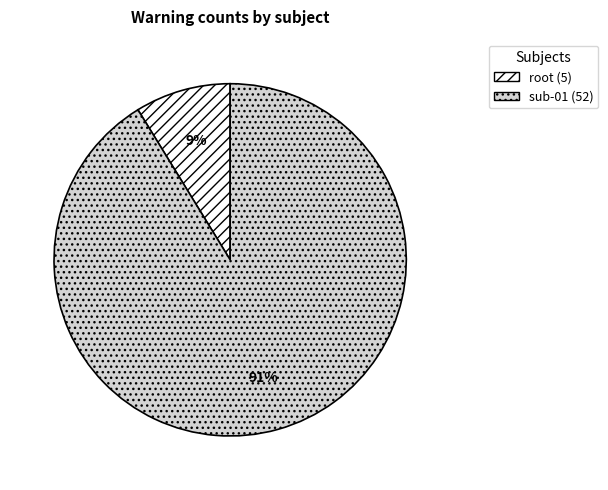

Between root and sub-01, which is larger?

sub-01